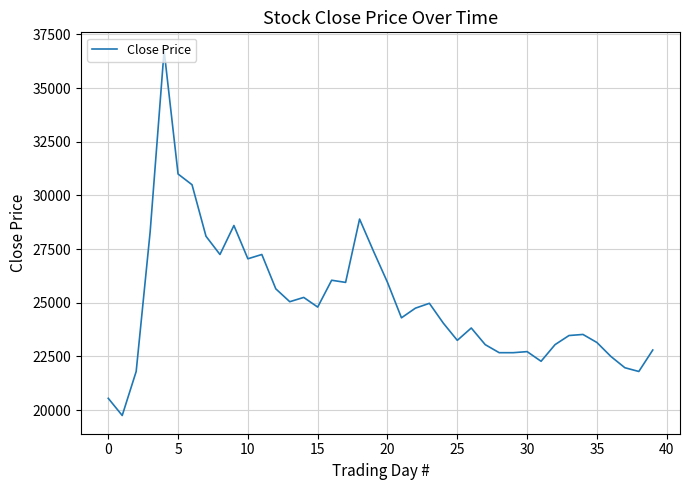

What is the difference between the maximum and minimum values?

17000